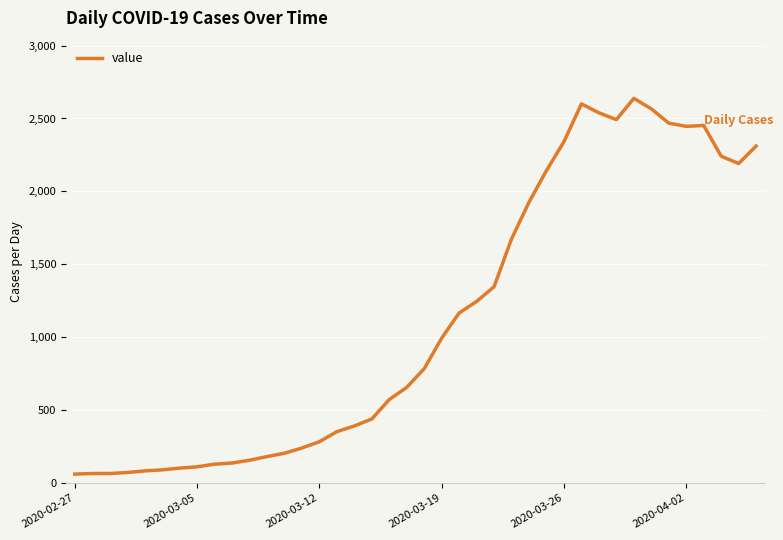

What is the minimum value shown in the chart?

61